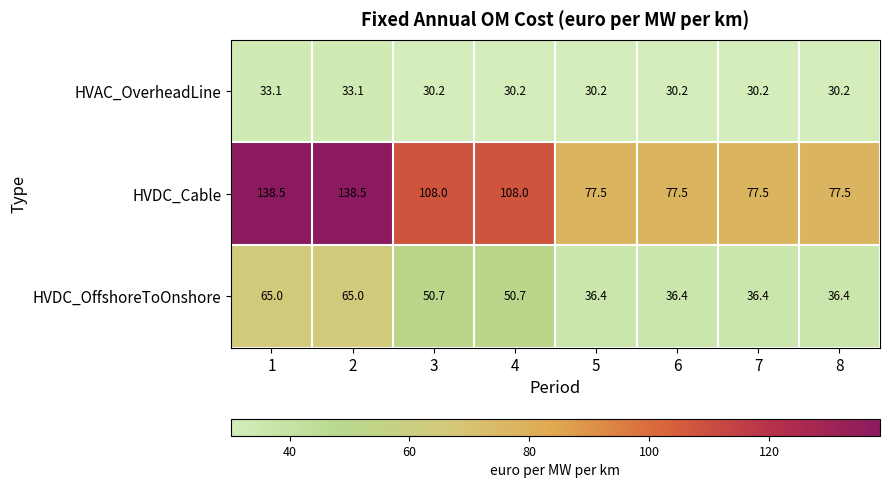

What value does the HVAC_OverheadLine series have at 3?

30.2